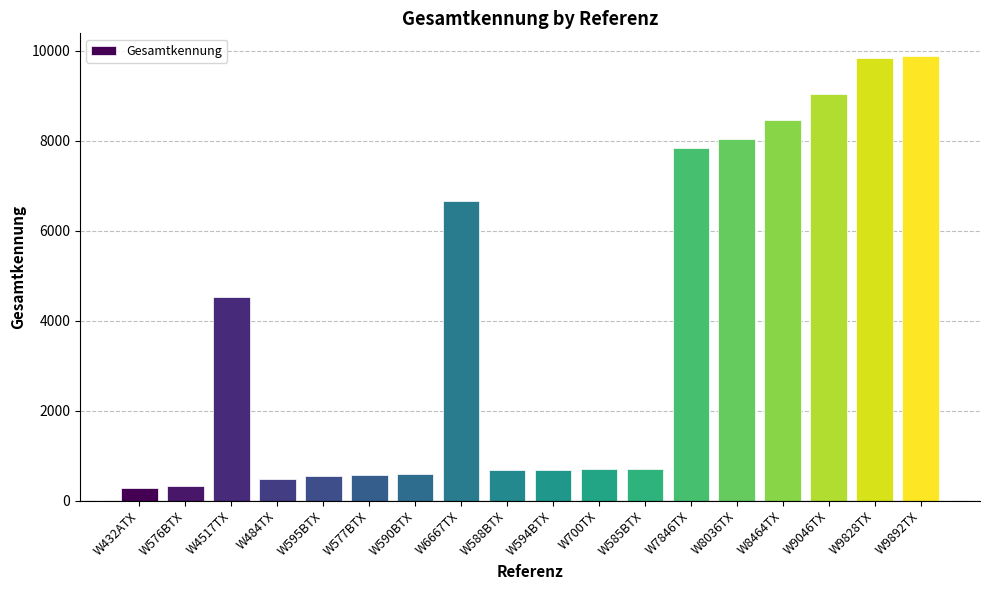

What is the difference between the maximum and minimum values?

9611